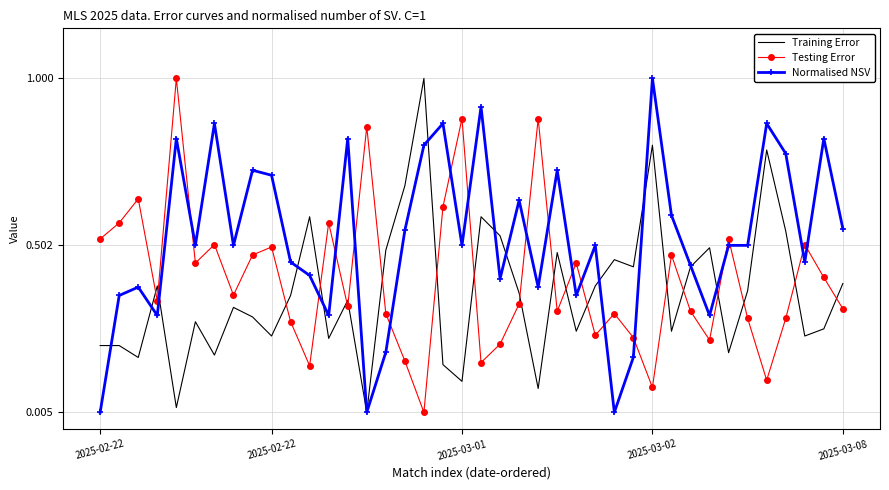

Which series ends up on top after the final intersection of Normalised NSV and Testing Error?

Normalised NSV